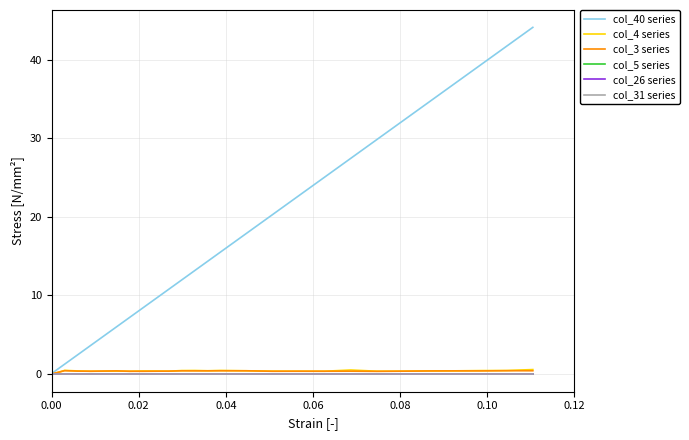

True or false: col_5 series and col_26 series cross at least once.

False